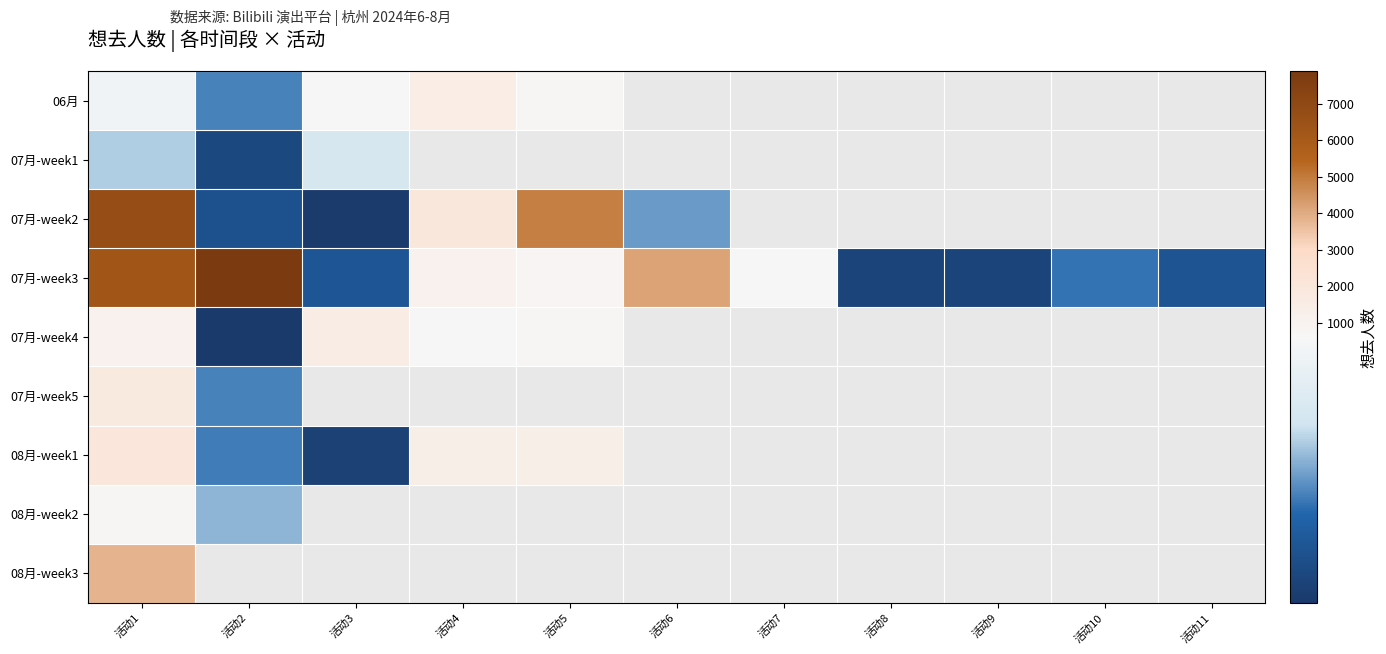

How many values in 08月-week1 are above zero?

5